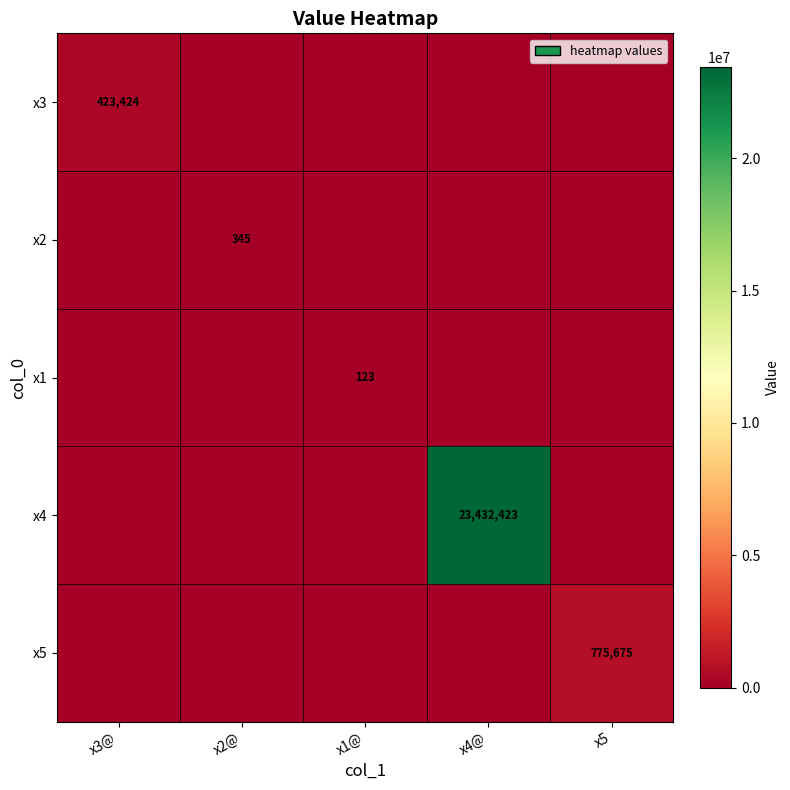

Is it true that x4 equals 14008742 at x4@?

False